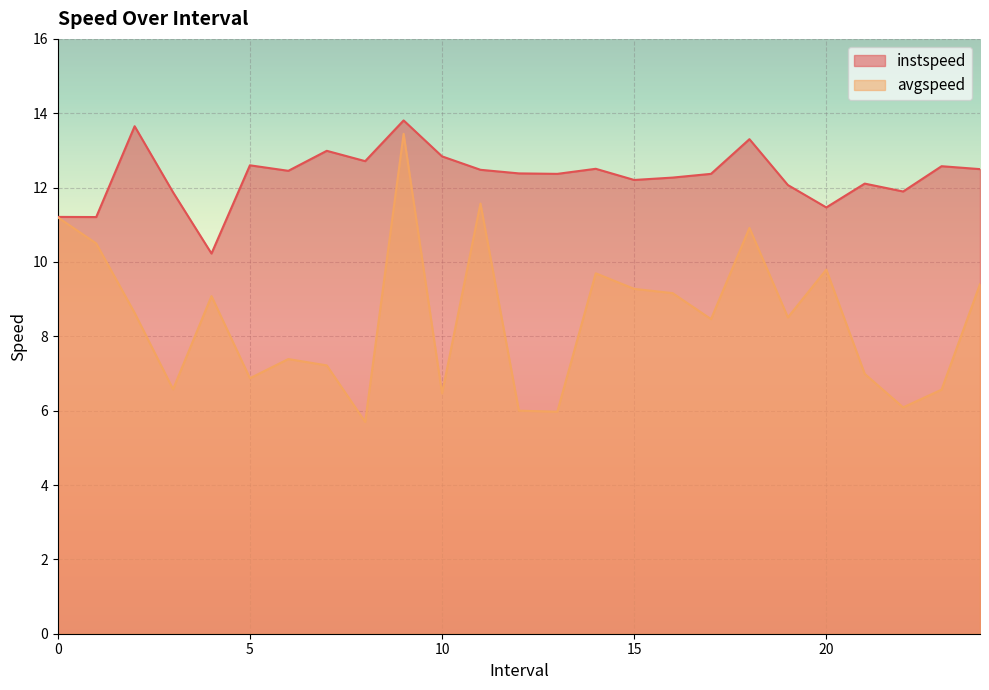

In instspeed, how many points are lower than both neighbors (excluding endpoints)?

8